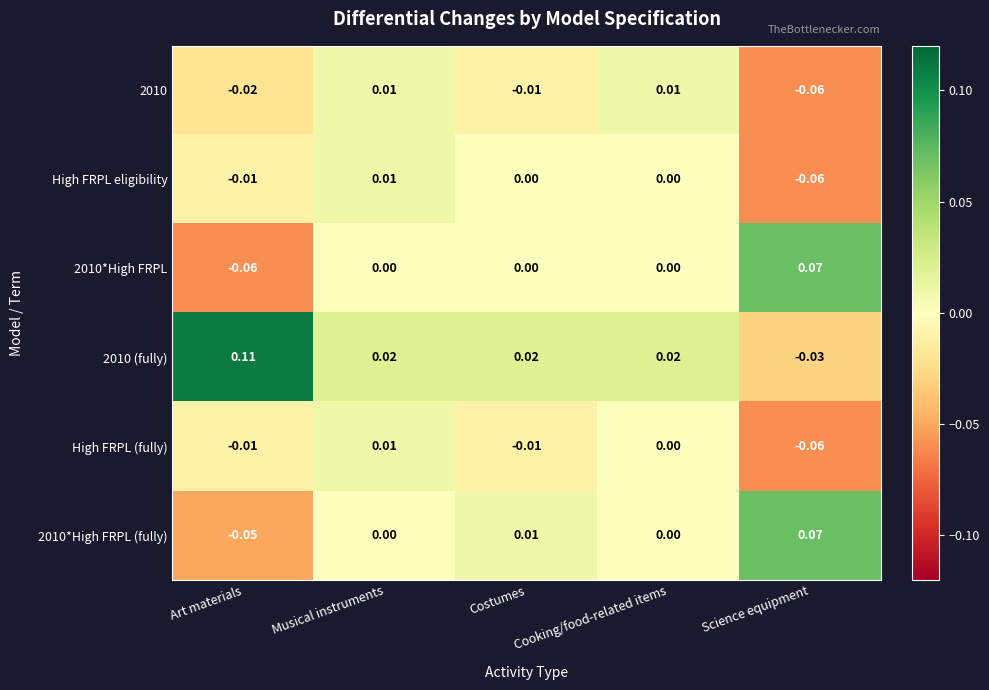

Between Art materials and Costumes, which series saw the biggest shift?

2010 (fully)